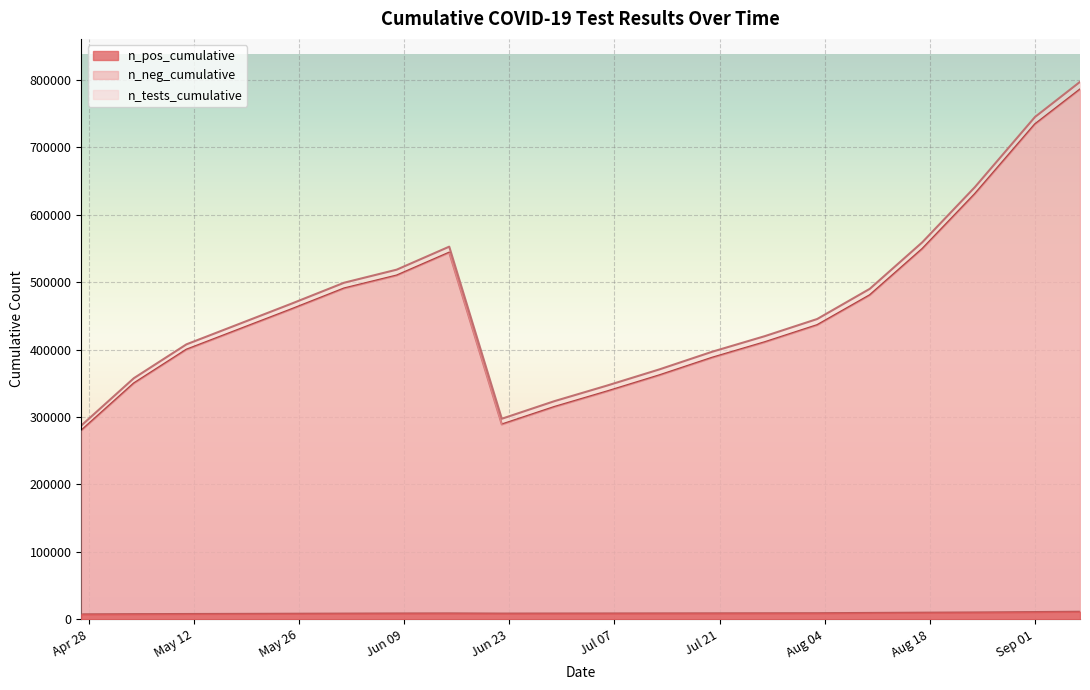

How many lines are shown in the chart?

3